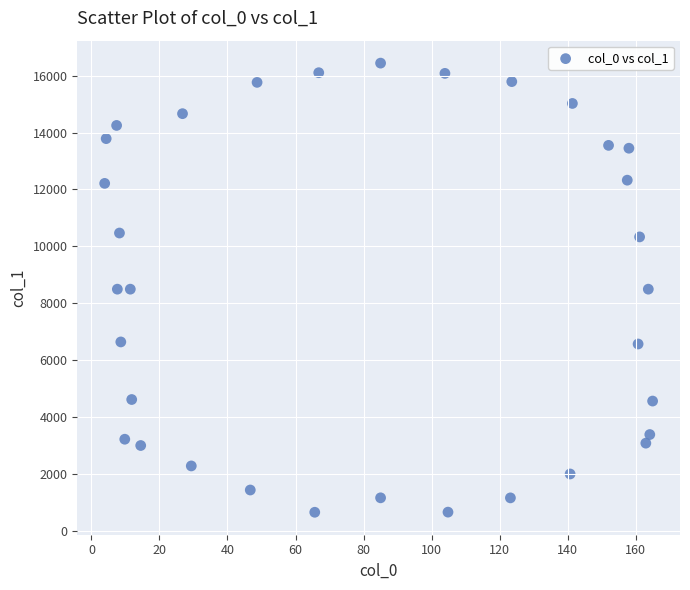

What is the range of X values (max minus min)?

161.0